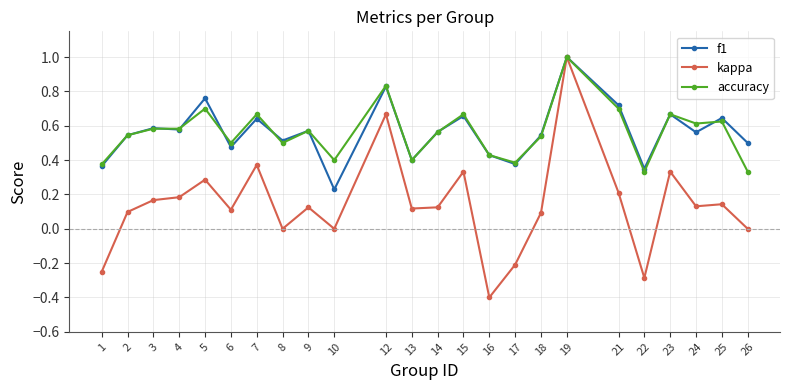

How many lines are shown in the chart?

3